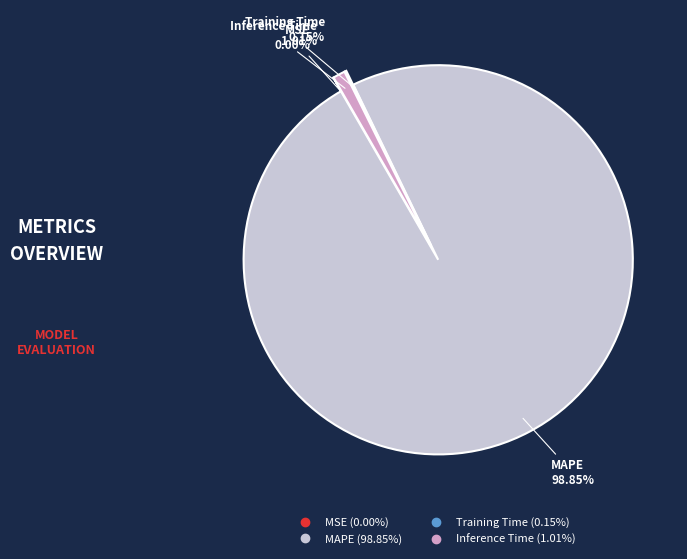

Is there a majority slice in this chart?

Yes